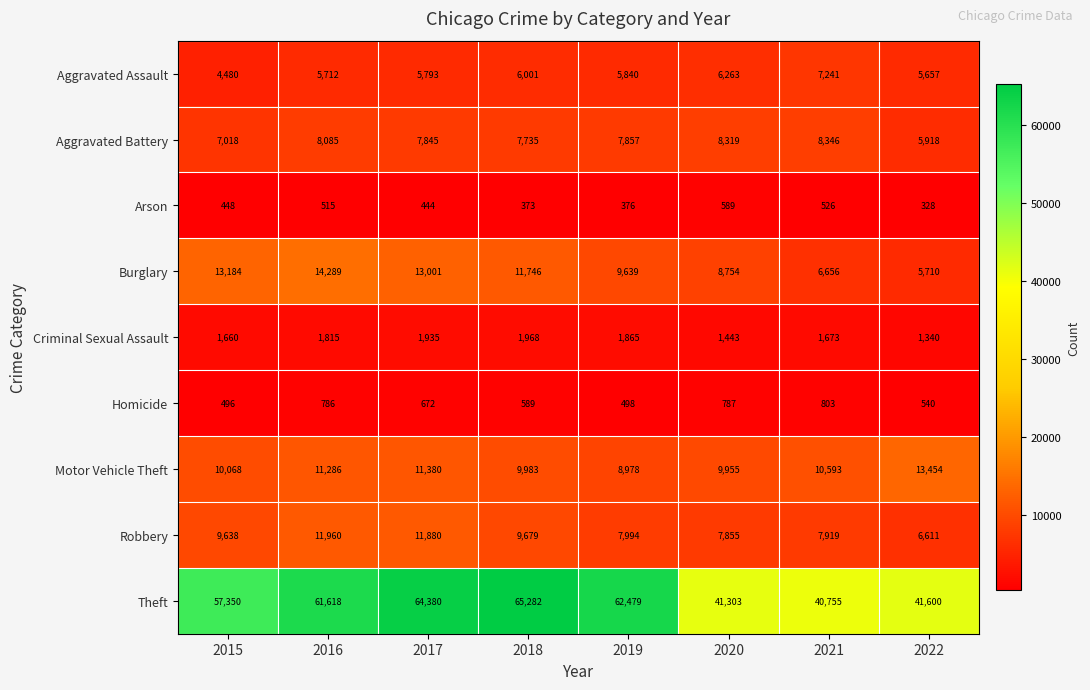

At which category is the sum across all series the highest?

2017